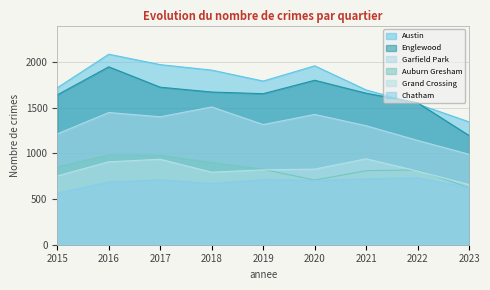

True or false: Auburn Gresham and Garfield Park intersect in this chart.

False